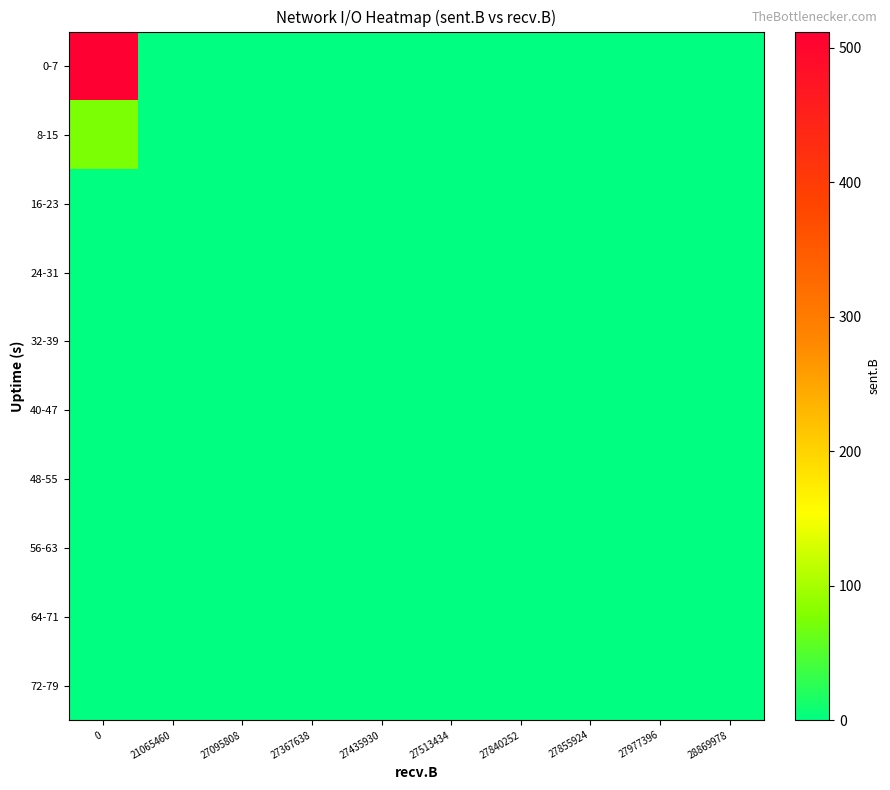

Count the number of categories in the chart.

10